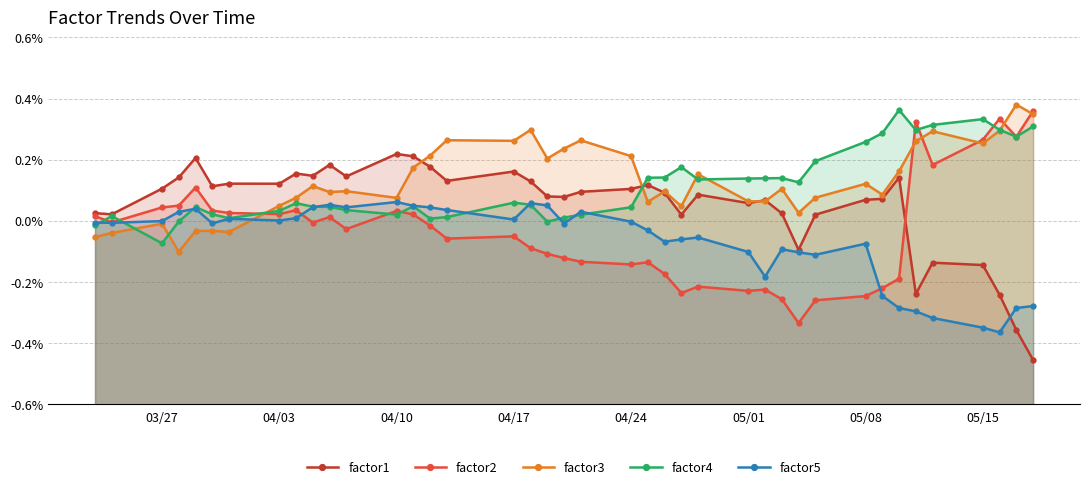

Does the chart have visible grid lines?

Yes